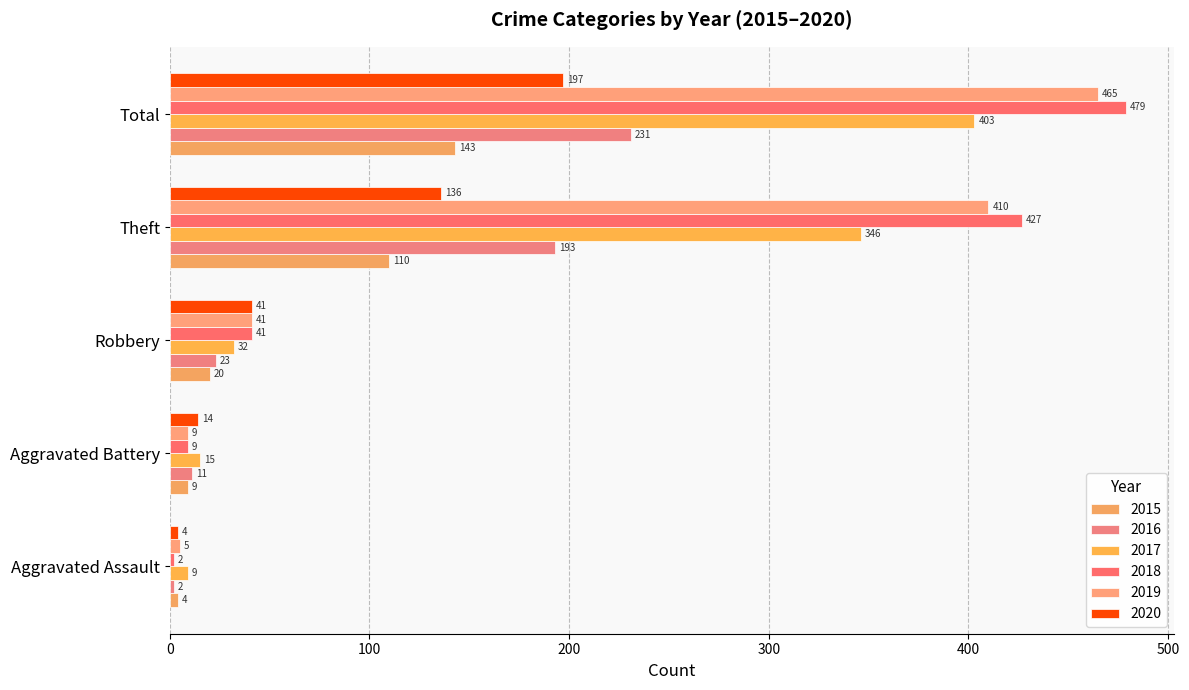

Reading left to right, what are all the values shown in this chart?

2015: Aggravated Assault=4	Aggravated Battery=9	Robbery=20	Theft=110	Total=143
2016: Aggravated Assault=2	Aggravated Battery=11	Robbery=23	Theft=193	Total=231
2017: Aggravated Assault=9	Aggravated Battery=15	Robbery=32	Theft=346	Total=403
2018: Aggravated Assault=2	Aggravated Battery=9	Robbery=41	Theft=427	Total=479
2019: Aggravated Assault=5	Aggravated Battery=9	Robbery=41	Theft=410	Total=465
2020: Aggravated Assault=4	Aggravated Battery=14	Robbery=41	Theft=136	Total=197